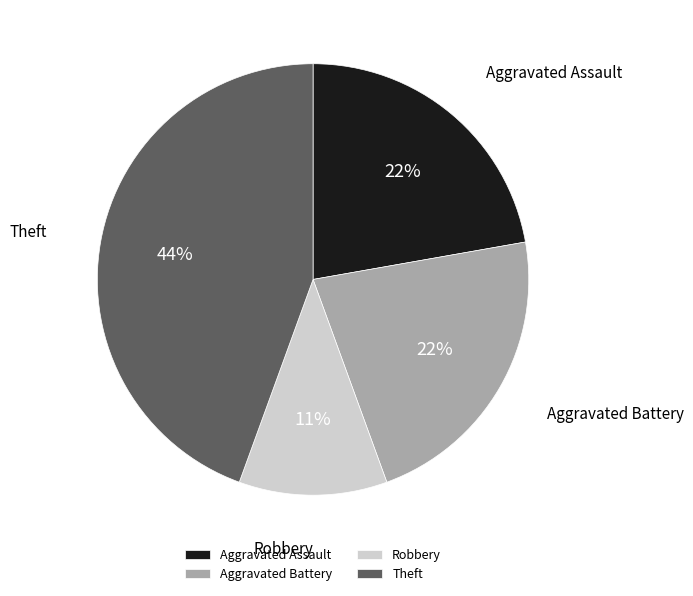

To the nearest percent, what percentage of the pie is Robbery?

11%